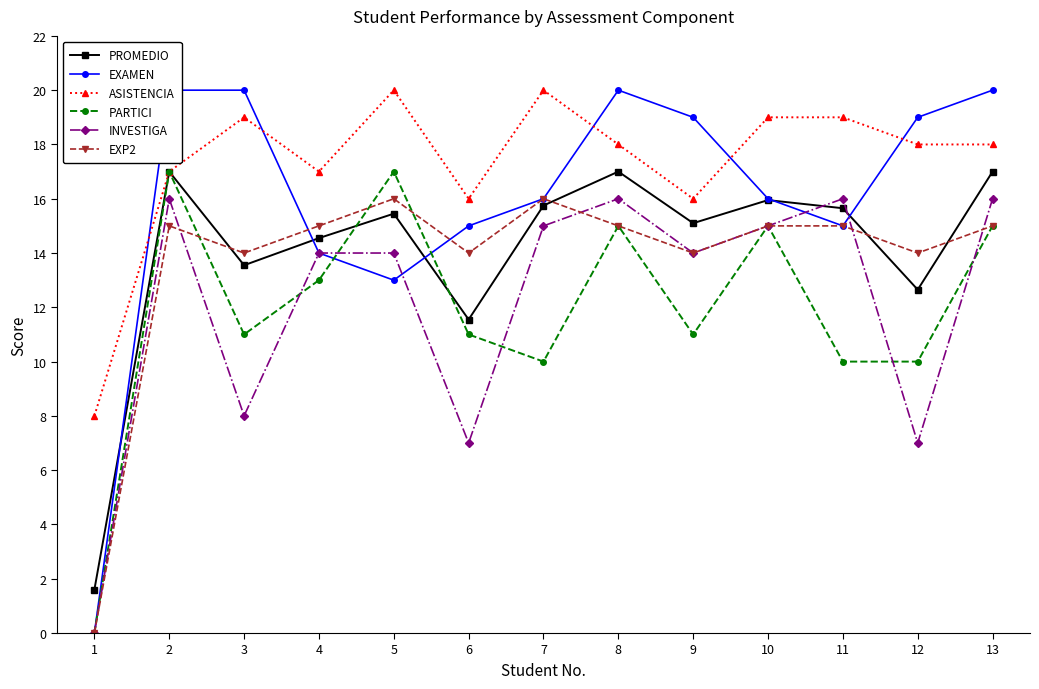

Which label corresponds to the largest value in the chart?

1